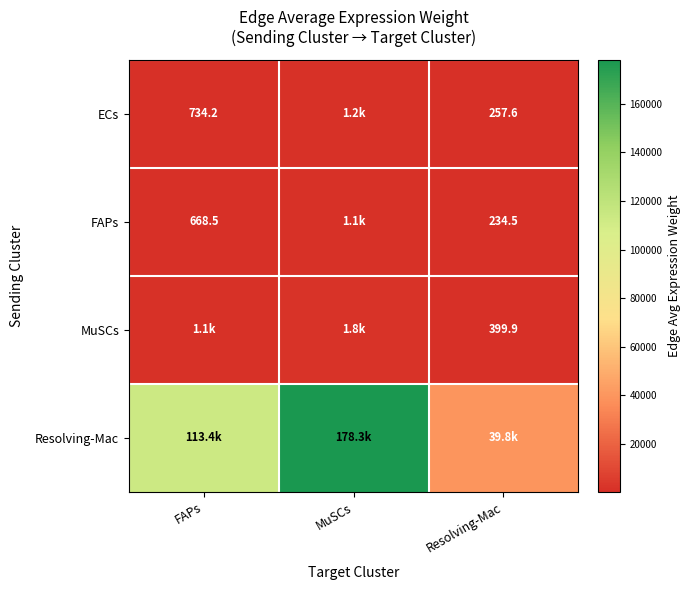

What is the total value across all series at MuSCs?

182281.5